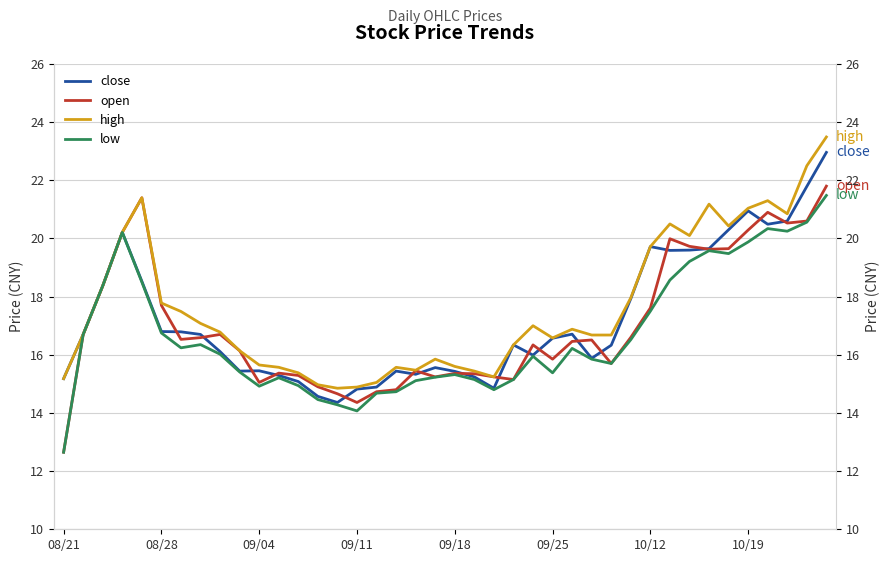

What is the sum of the high values at 25 and 21?

32.0